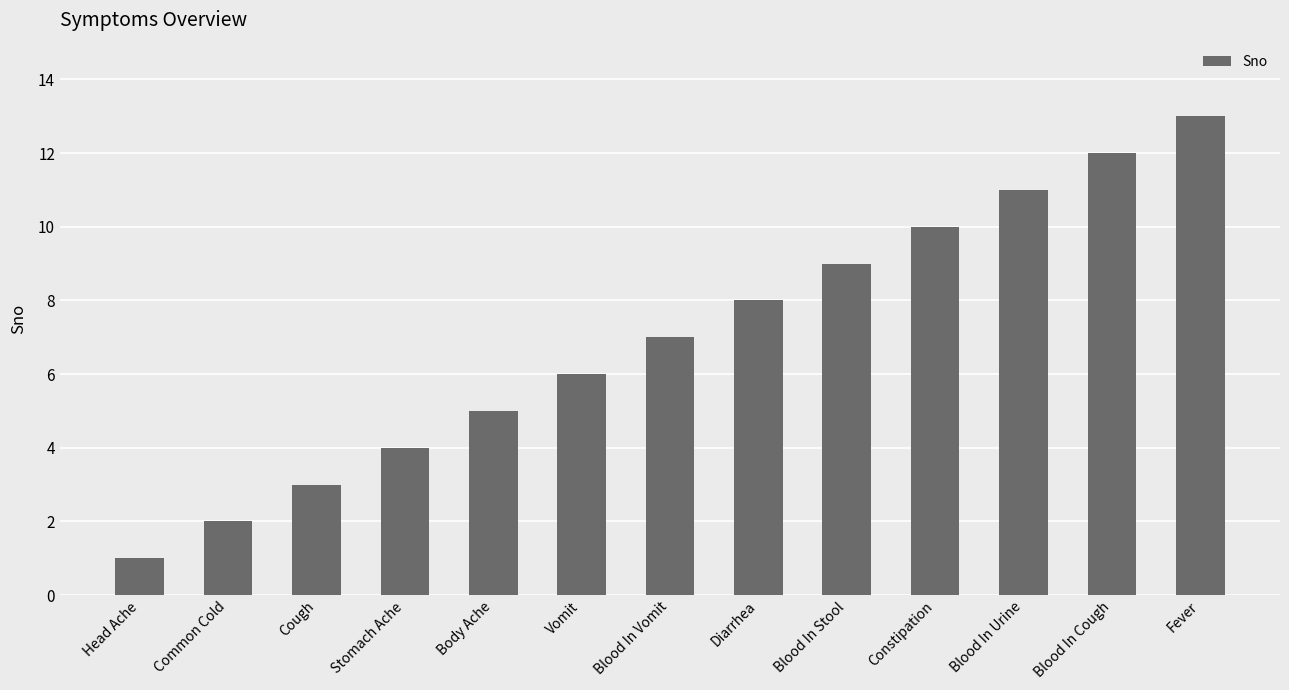

Rank the categories by value from lowest to highest.

Head Ache, Common Cold, Cough, Stomach Ache, Body Ache, Vomit, Blood In Vomit, Diarrhea, Blood In Stool, Constipation, Blood In Urine, Blood In Cough, Fever